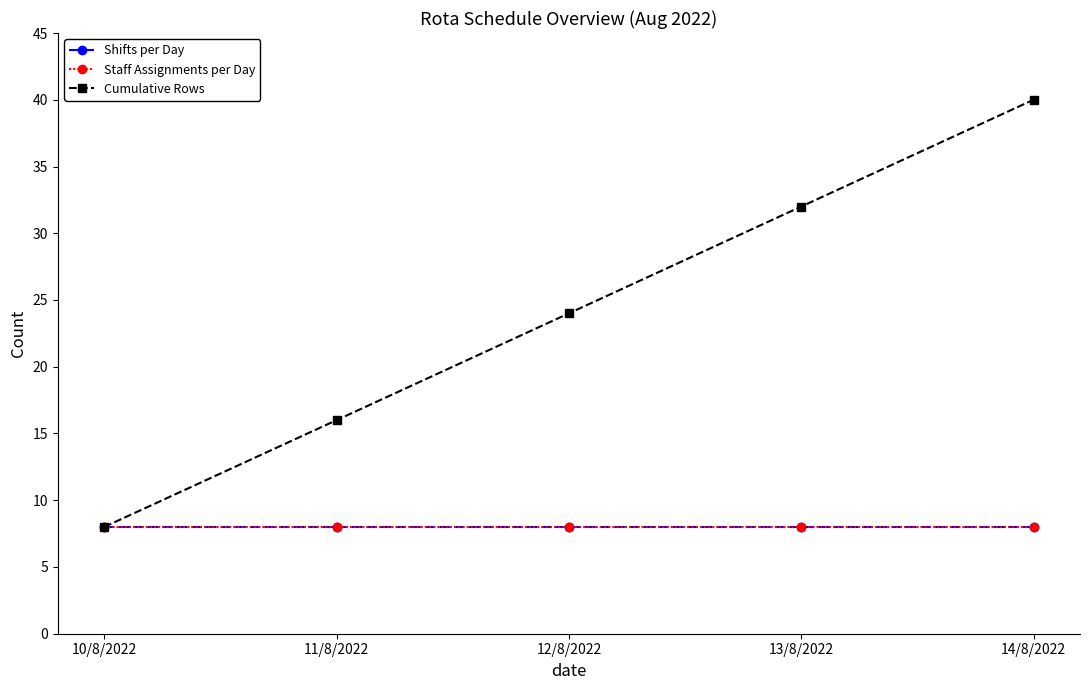

True or false: Staff Assignments per Day and Shifts per Day cross at least once.

False